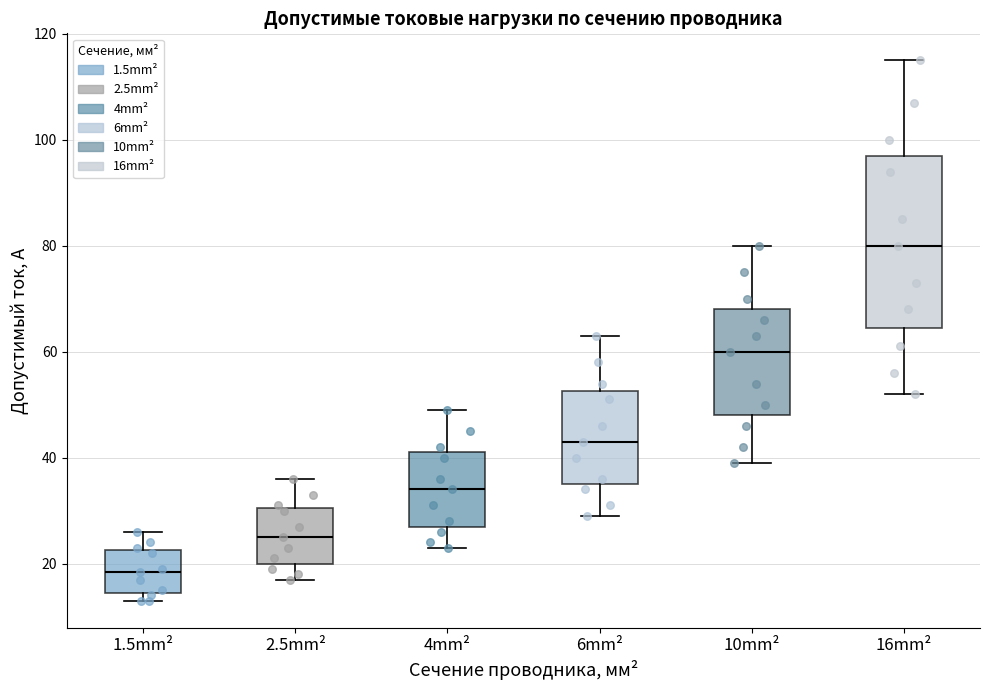

Reading left to right, read every box against the y-axis: the position of its median line, the range the box covers, and the ends of its whiskers. The values are not printed on the chart, so give them approximately, as read against the axis.

1.5mm²: median 18, box 14 to 22, whiskers 14 (just below the box's lower edge) to 26
2.5mm²: median 26, box 20 to 30, whiskers 18 to 36
4mm²: median 34, box 28 to 42, whiskers 24 to 50
6mm²: median 44, box 36 to 52, whiskers 30 to 64
10mm²: median 60, box 48 to 68, whiskers 40 to 80
16mm²: median 80, box 64 to 98, whiskers 52 to 116